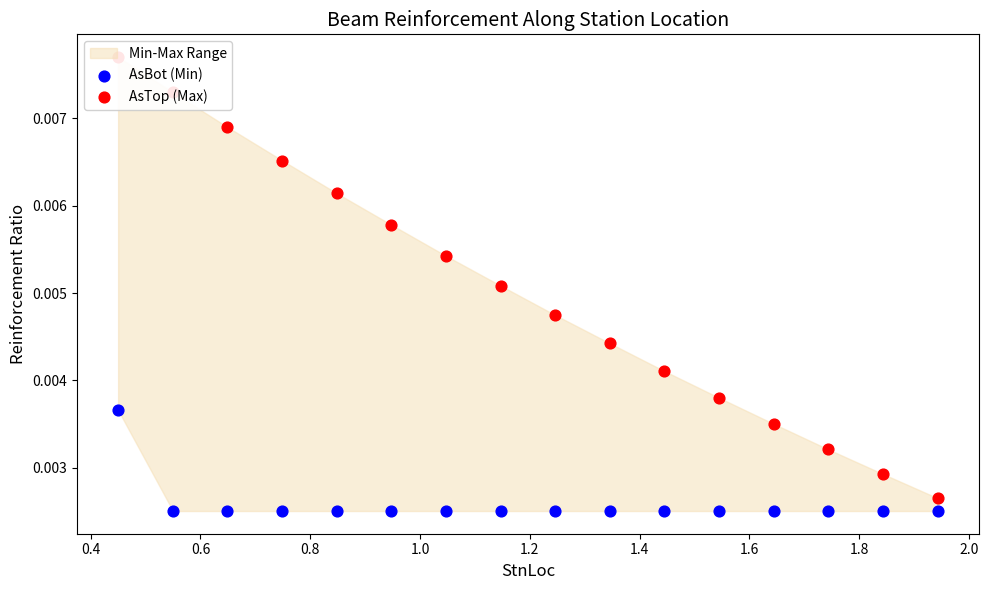

Which series reaches the maximum Y coordinate?

AsTop (Max)